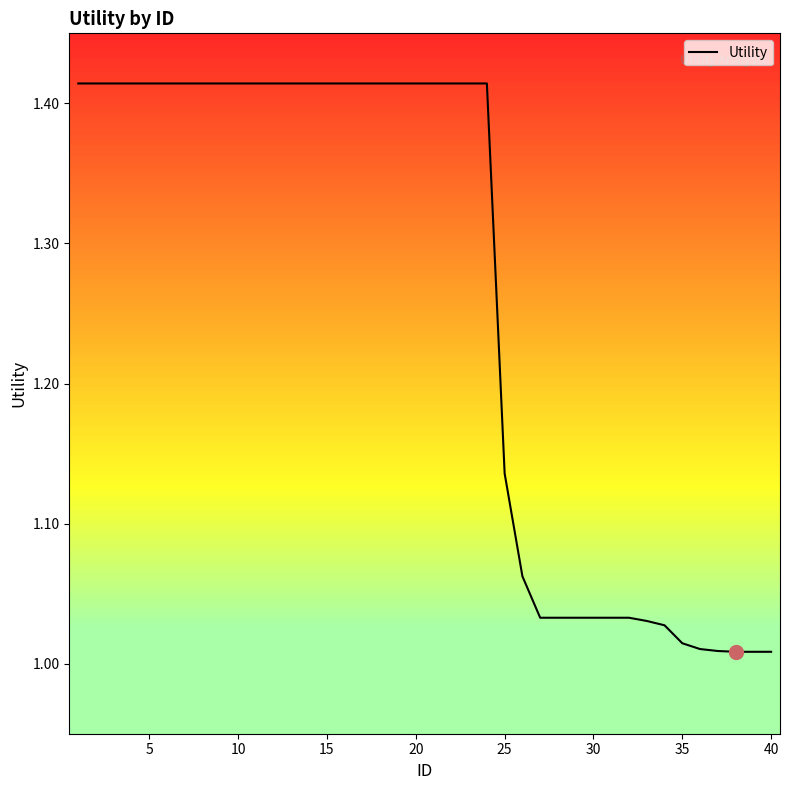

What is the difference between the maximum and second lowest values?

0.4